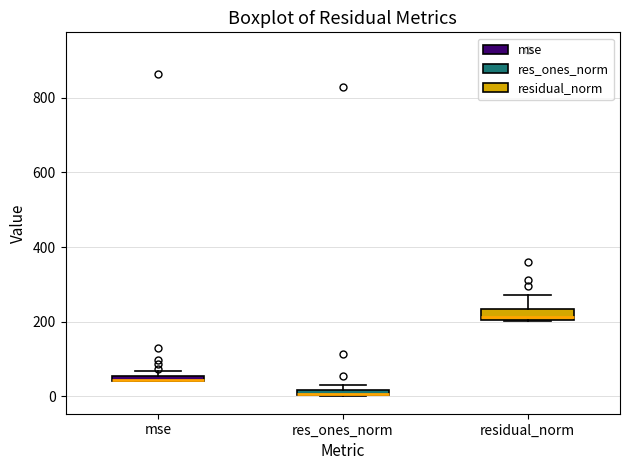

Where does the median line of the box for residual_norm sit on the y-axis? The values are not printed on the chart, so give them approximately, as read against the axis.

220